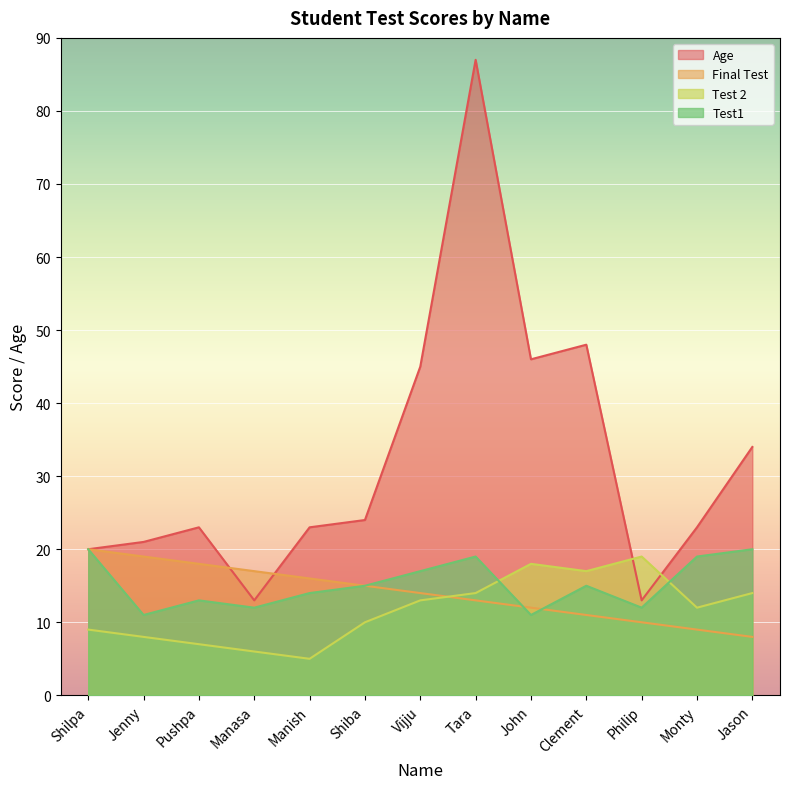

The value of Age at Jason is 57. True or false?

False